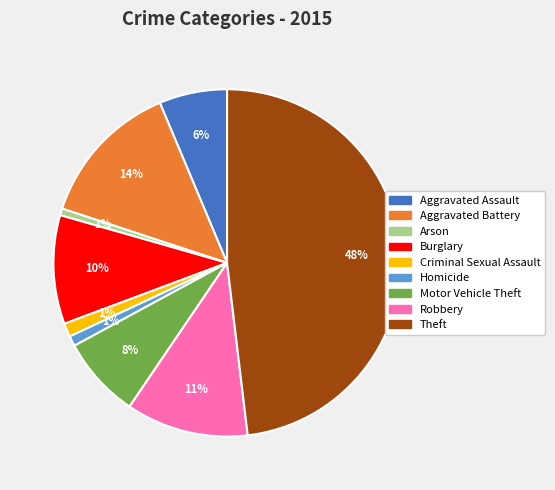

What is the largest slice in the pie chart?

Theft